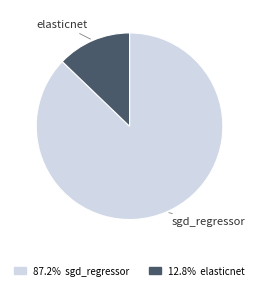

Is there a majority slice in this chart?

Yes